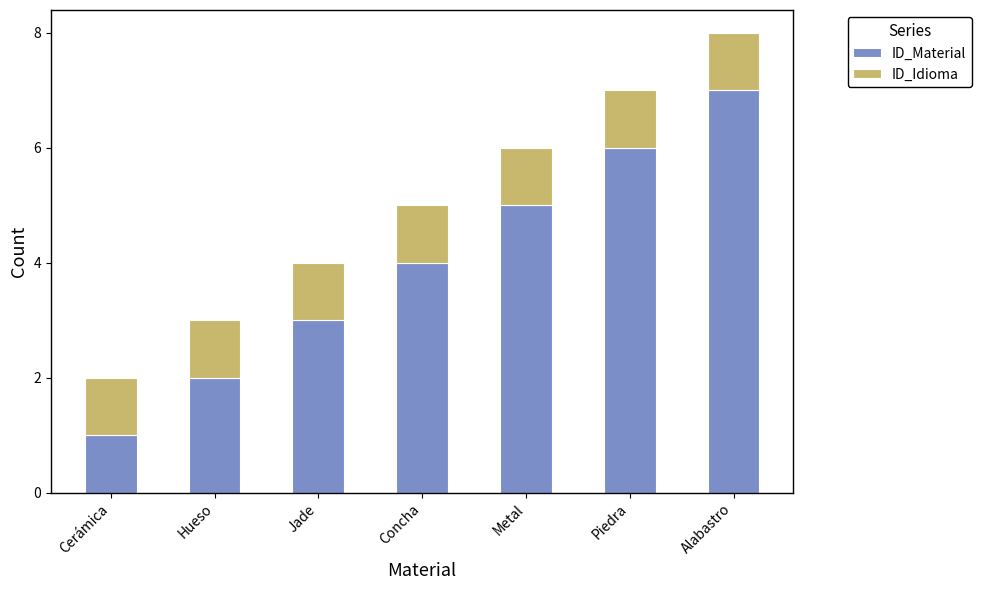

At which category is the sum across all series the highest?

Alabastro